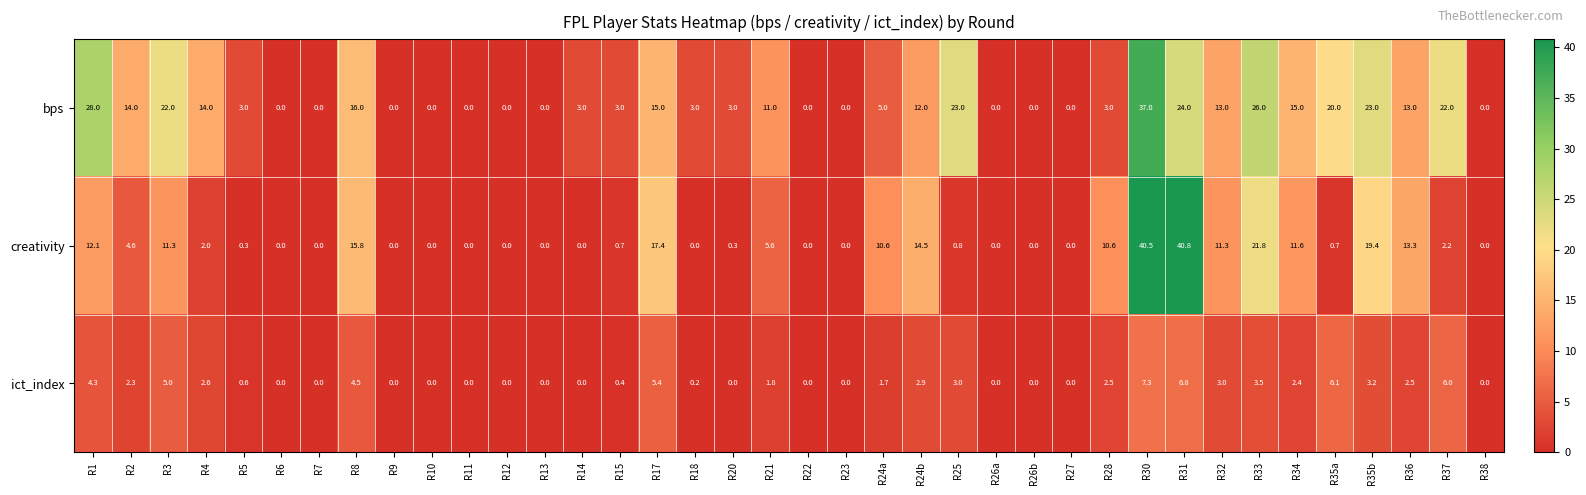

At R15, list the series in order from largest to smallest.

bps, creativity, ict_index